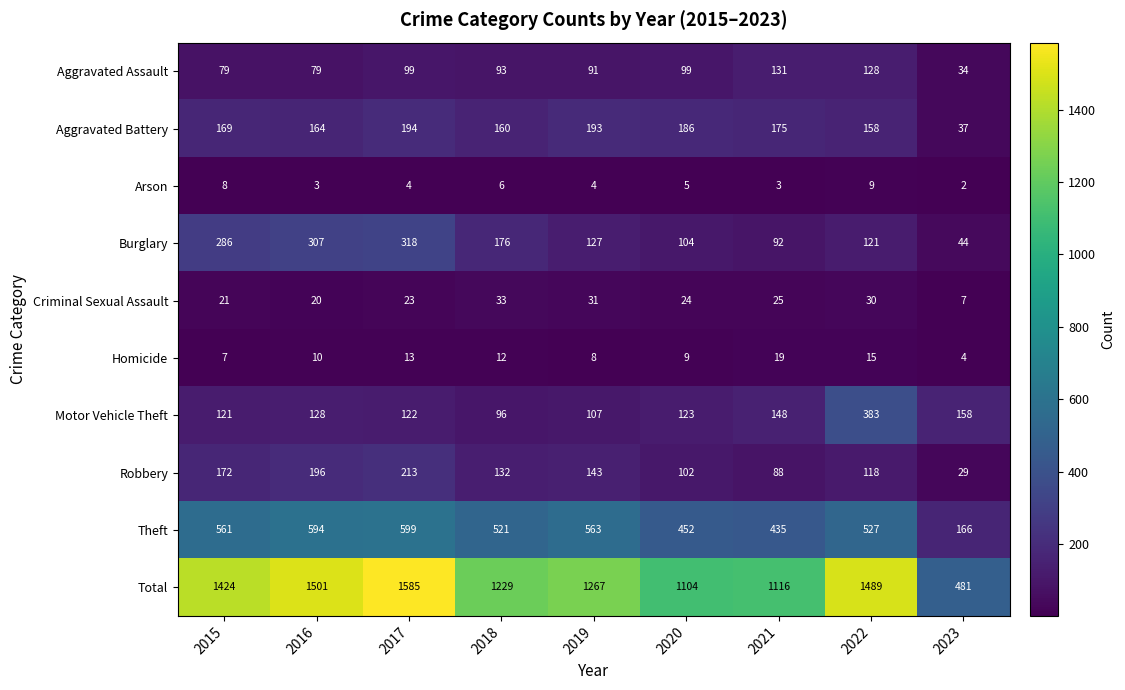

What is the highest value of the Motor Vehicle Theft series?

383